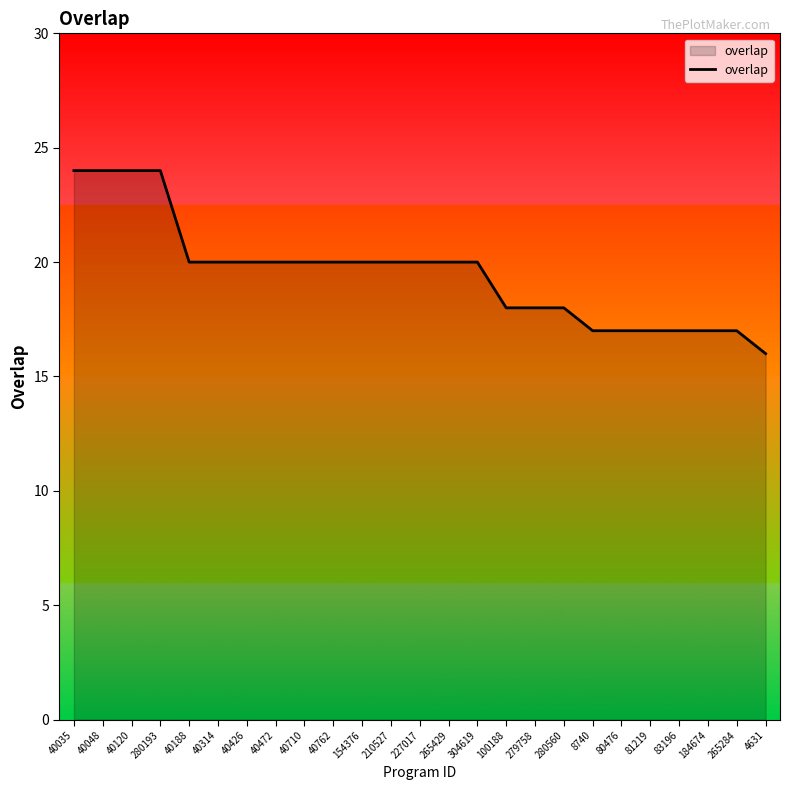

The value at 40120 is 24. True or false?

True